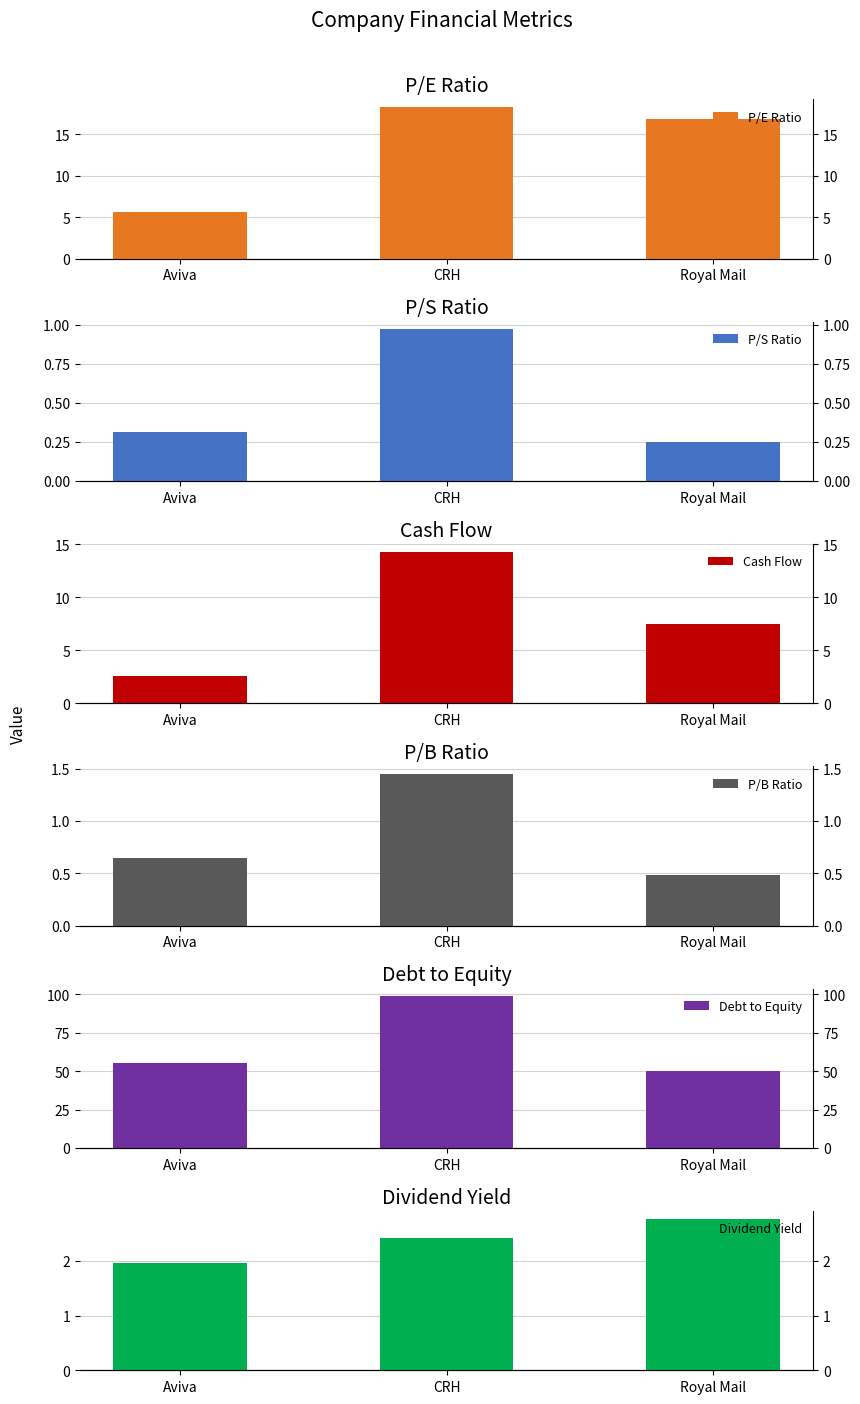

Reading left to right, list all the values displayed in this chart.

P/E Ratio: Aviva=5.6	CRH=18.3	Royal Mail=16.8
P/S Ratio: Aviva=0.3	CRH=1.0	Royal Mail=0.2
Cash Flow: Aviva=2.6	CRH=14.3	Royal Mail=7.4
P/B Ratio: Aviva=0.7	CRH=1.4	Royal Mail=0.5
Debt to Equity: Aviva=55.2	CRH=98.7	Royal Mail=50.2
Dividend Yield: Aviva=2.0	CRH=2.4	Royal Mail=2.8